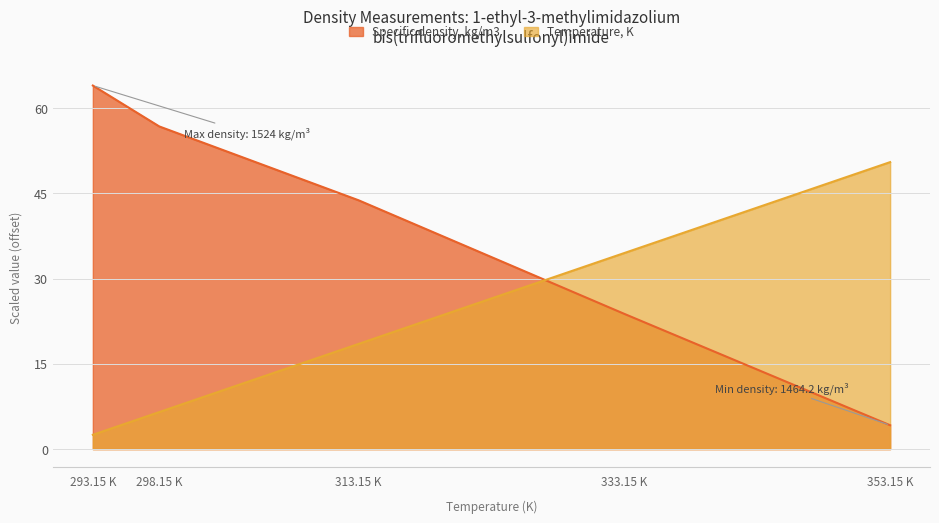

What is the average value of the Specific density, kg/m3 series?

38.5